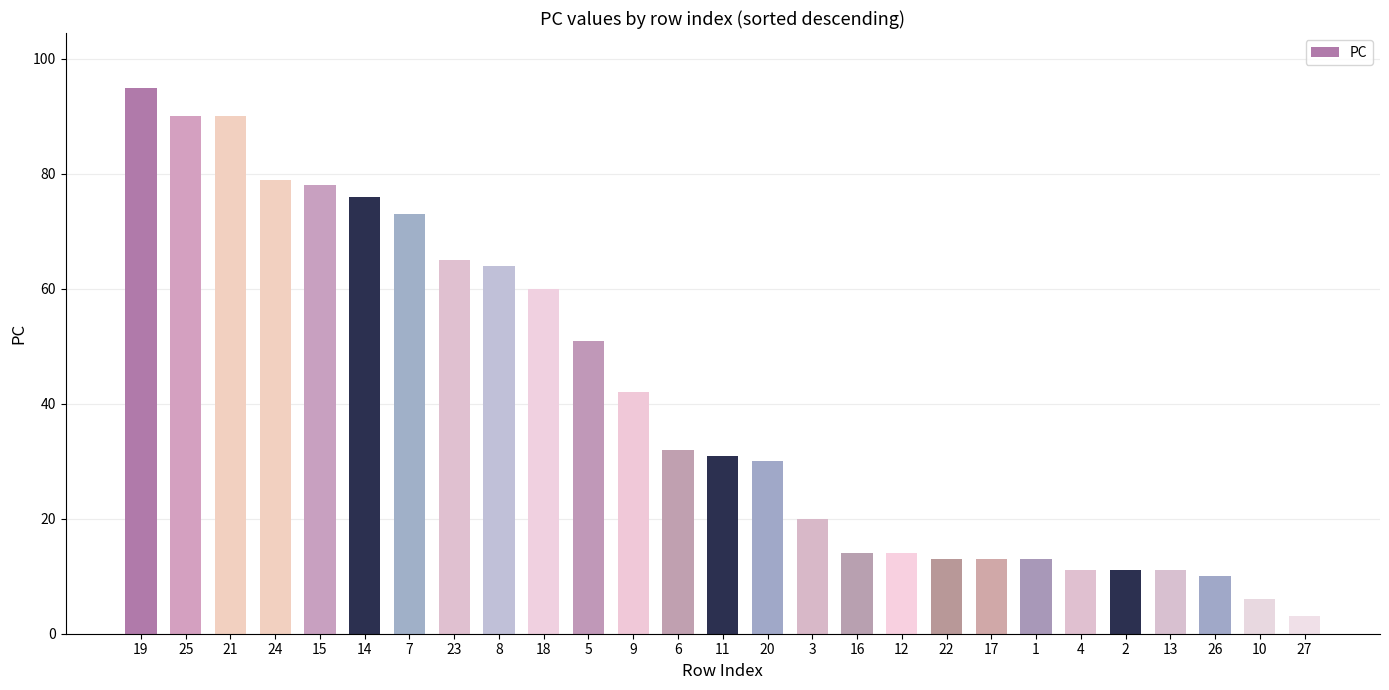

What is the average value?

41